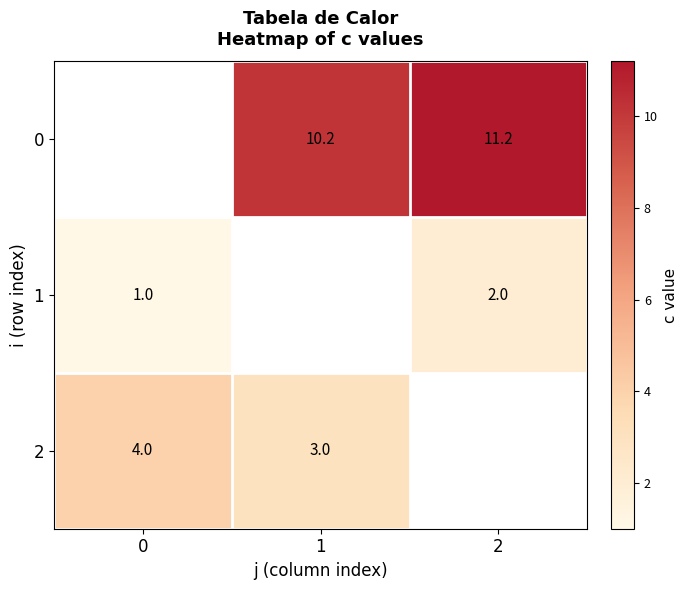

The 1 series shows 0.5 at 2. True or false?

False